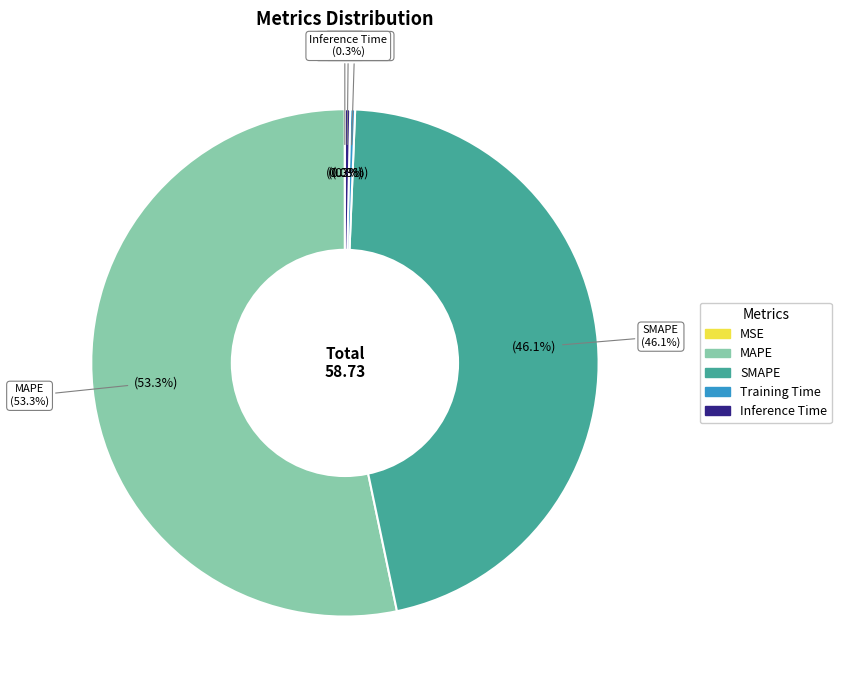

To the nearest percent, what portion does MAPE represent?

53%